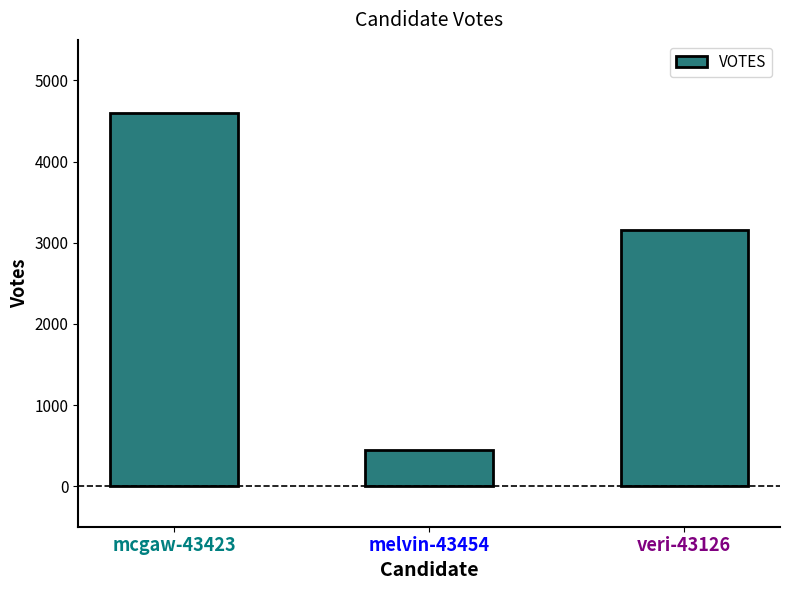

What position from the left is veri-43126?

3